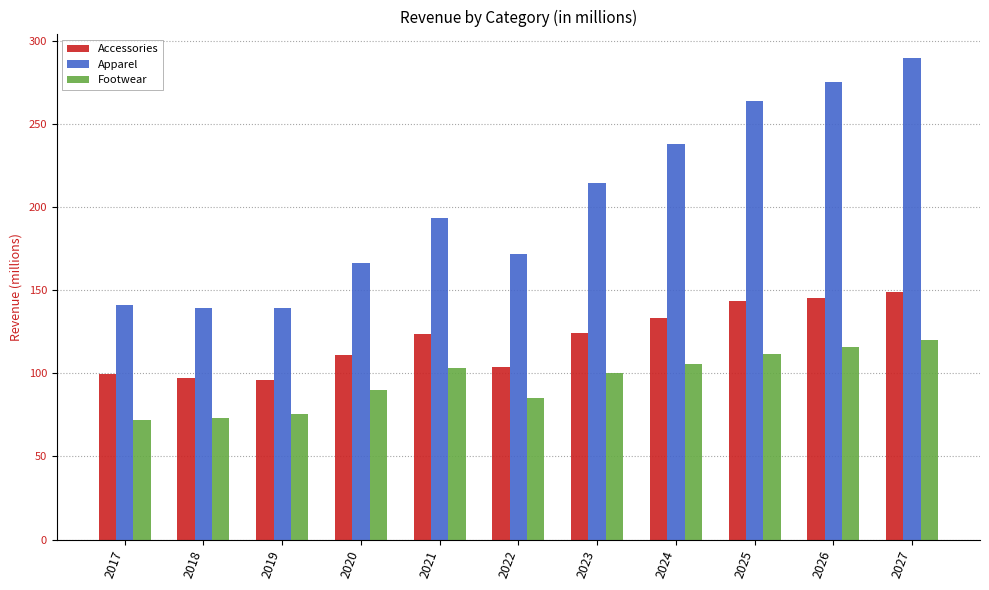

The Footwear series shows 71.8 at 2017. True or false?

True